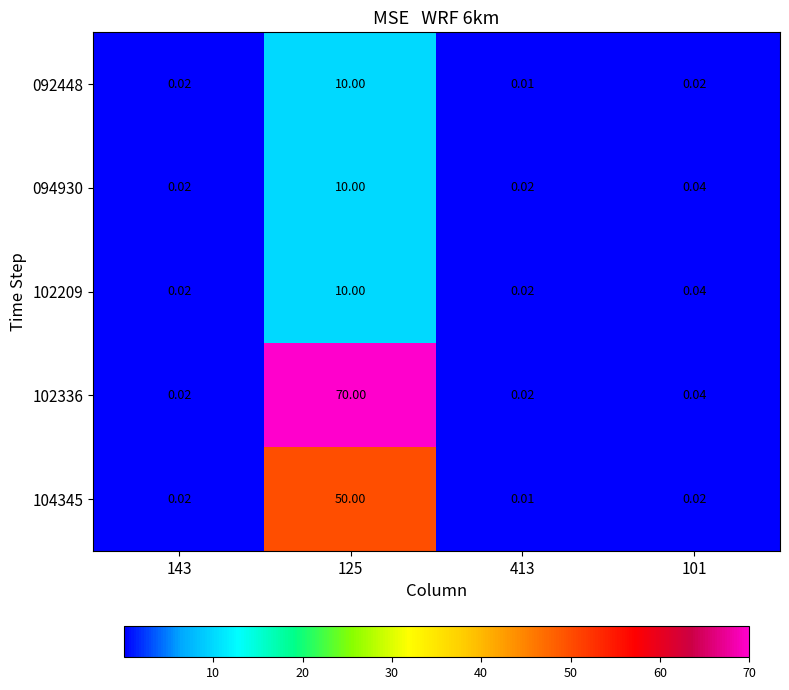

Is the value of 102209 at 101 greater than the value of 094930 at 125?

No